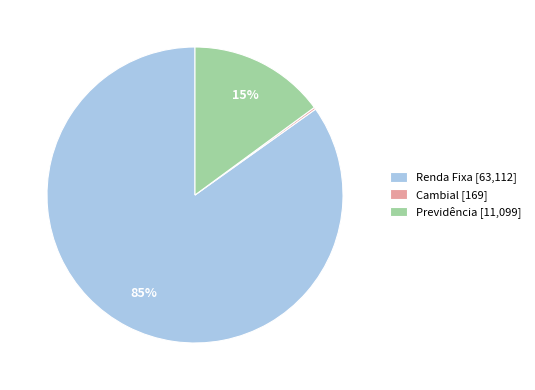

Is it true that Renda Fixa [63,112] is 92% of the pie?

False